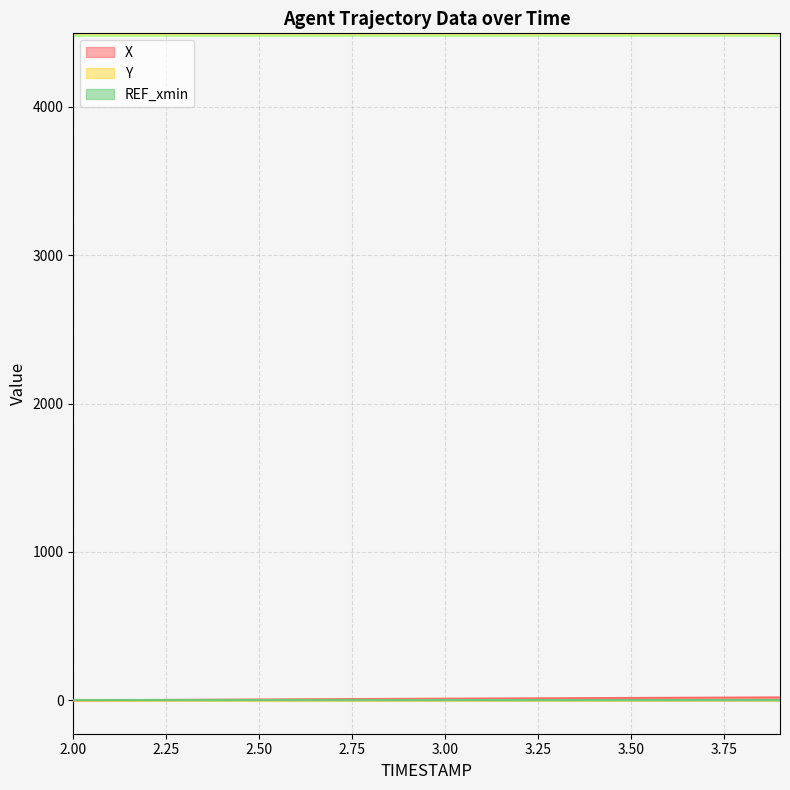

How many categories are shown in the chart?

20